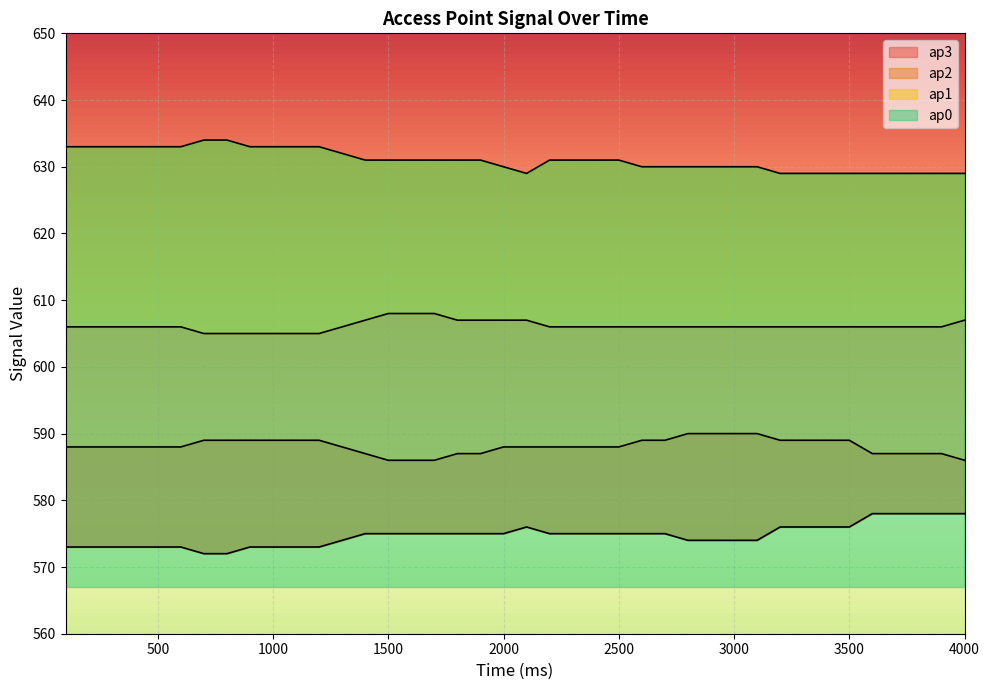

How many distinct data groups are displayed?

4